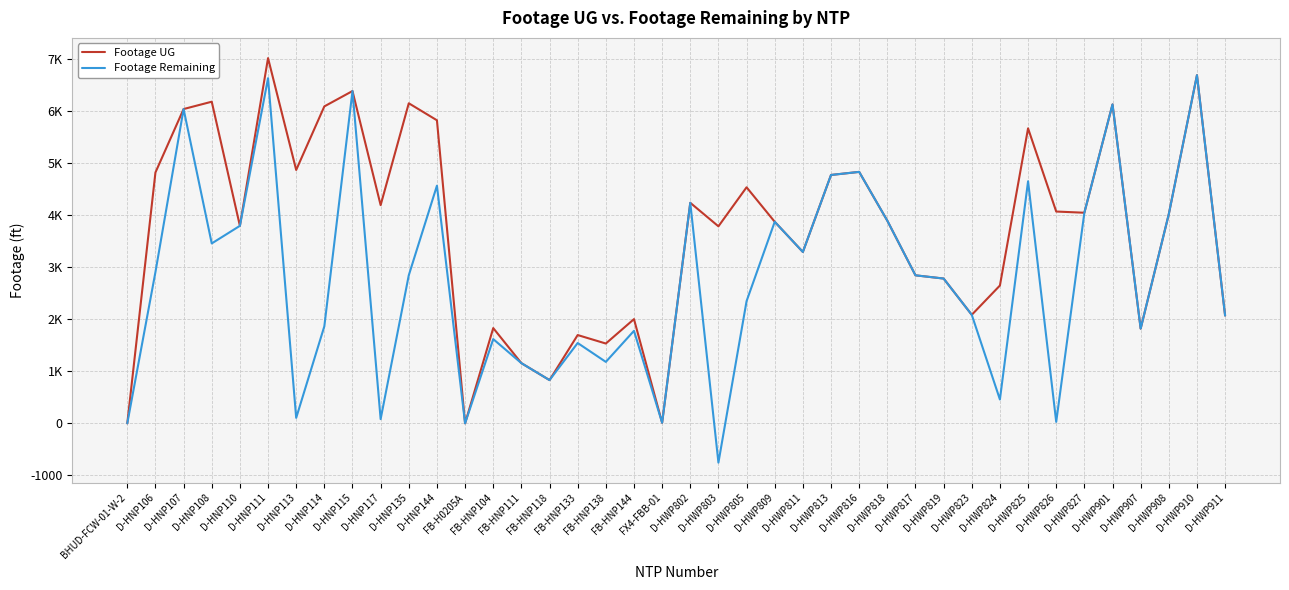

What are all the series names shown in the legend?

Footage UG, Footage Remaining